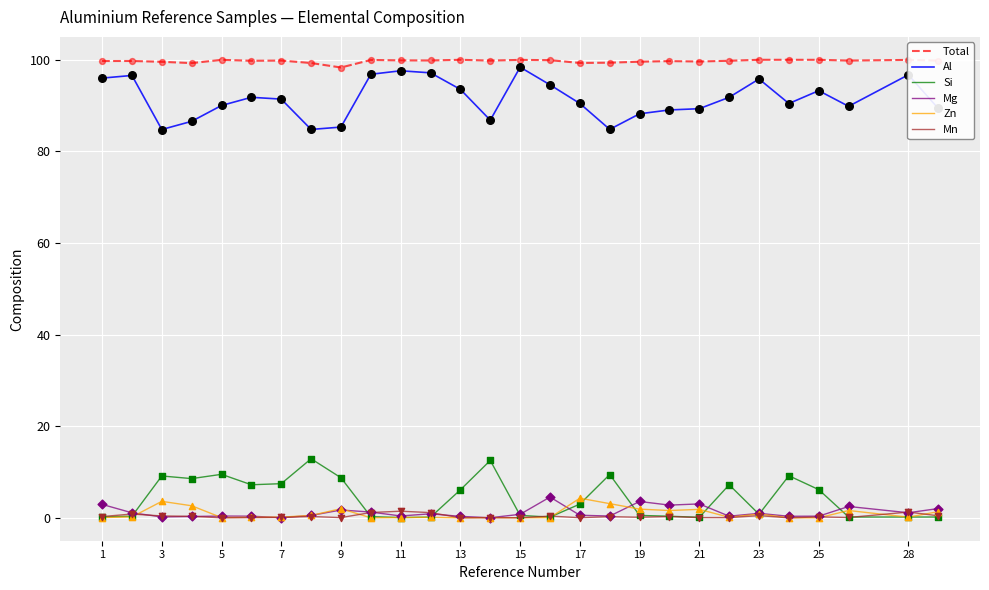

Which series has the largest total across all categories?

Total